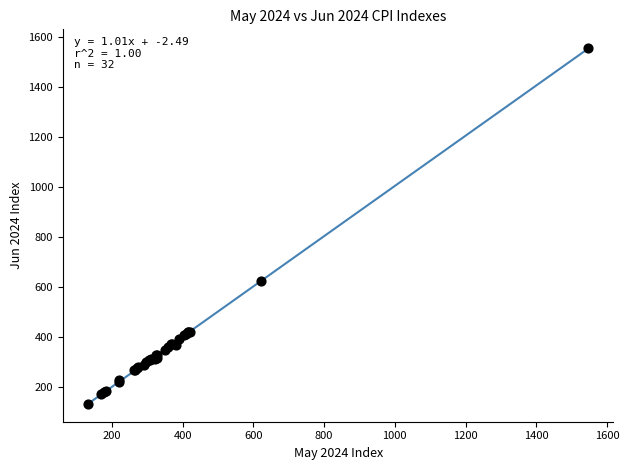

What Y value in the scatter plot is closest to 843?

624.2